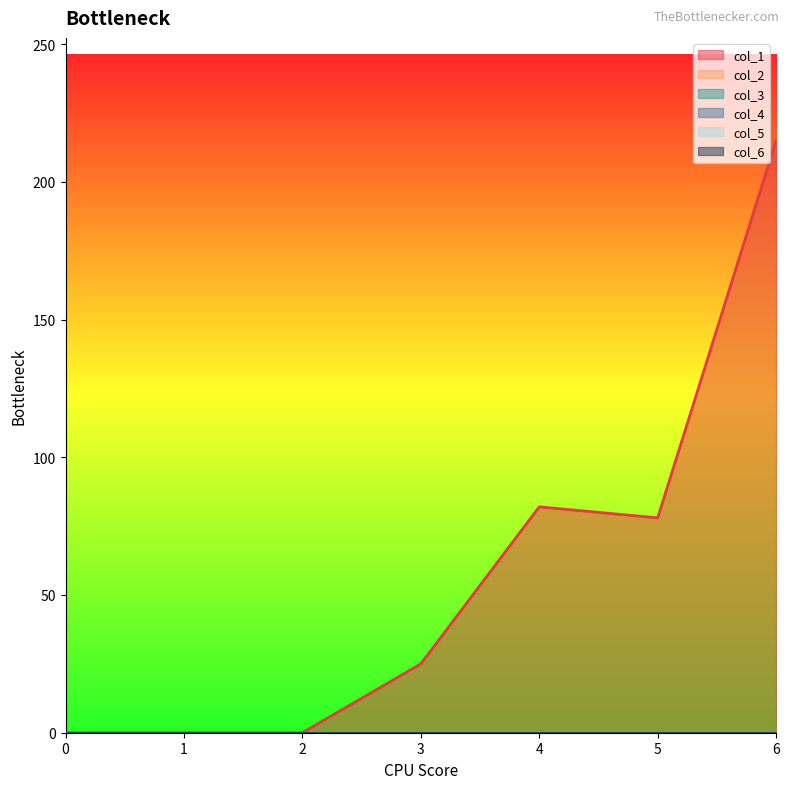

True or false: col_1 and col_3 intersect in this chart.

False